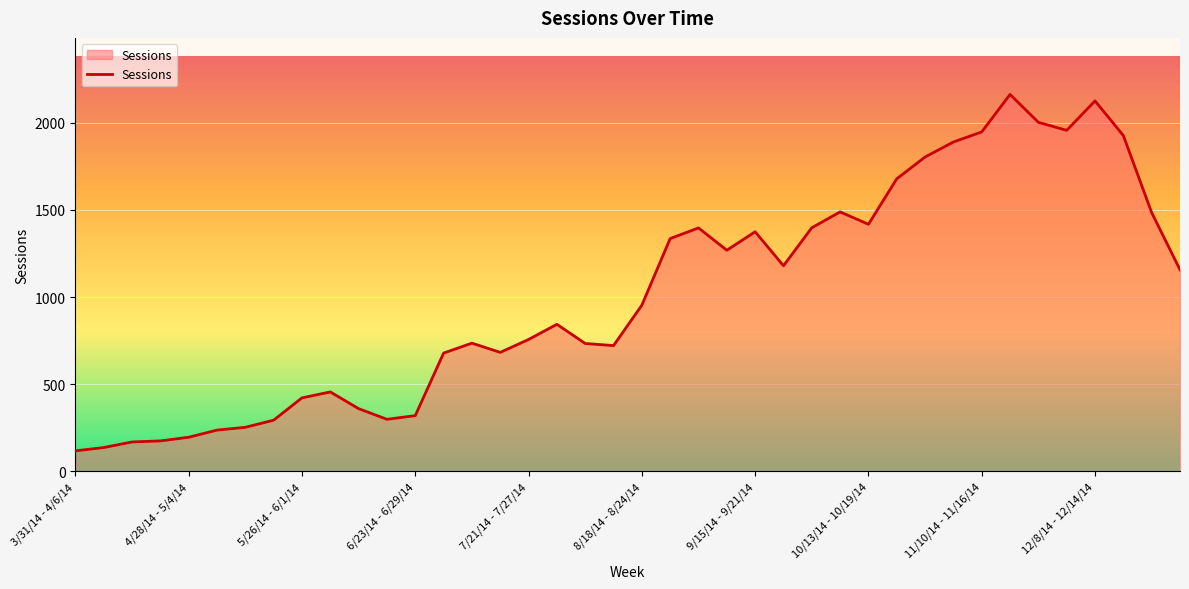

What is the sum of all values?

40546